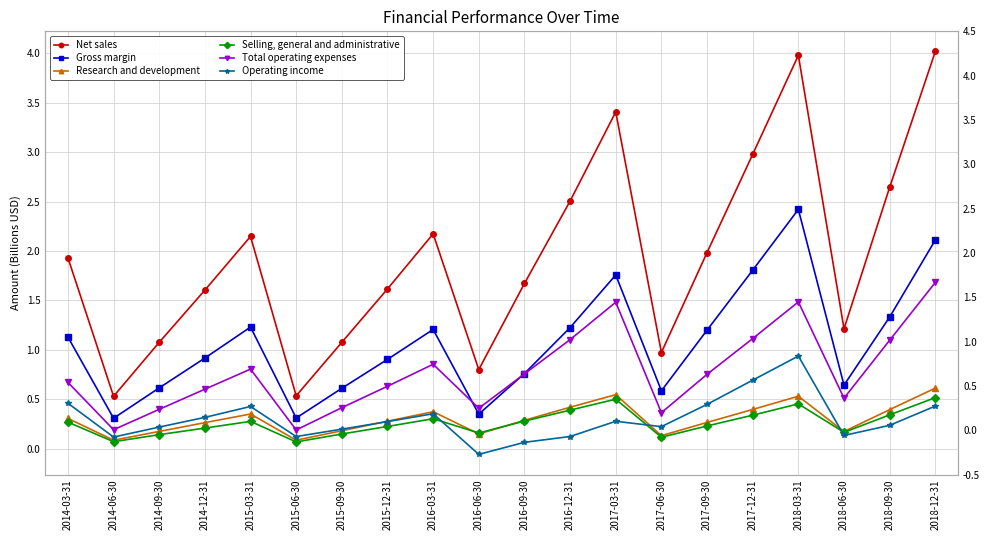

How many data points in Gross margin are above 1?

10